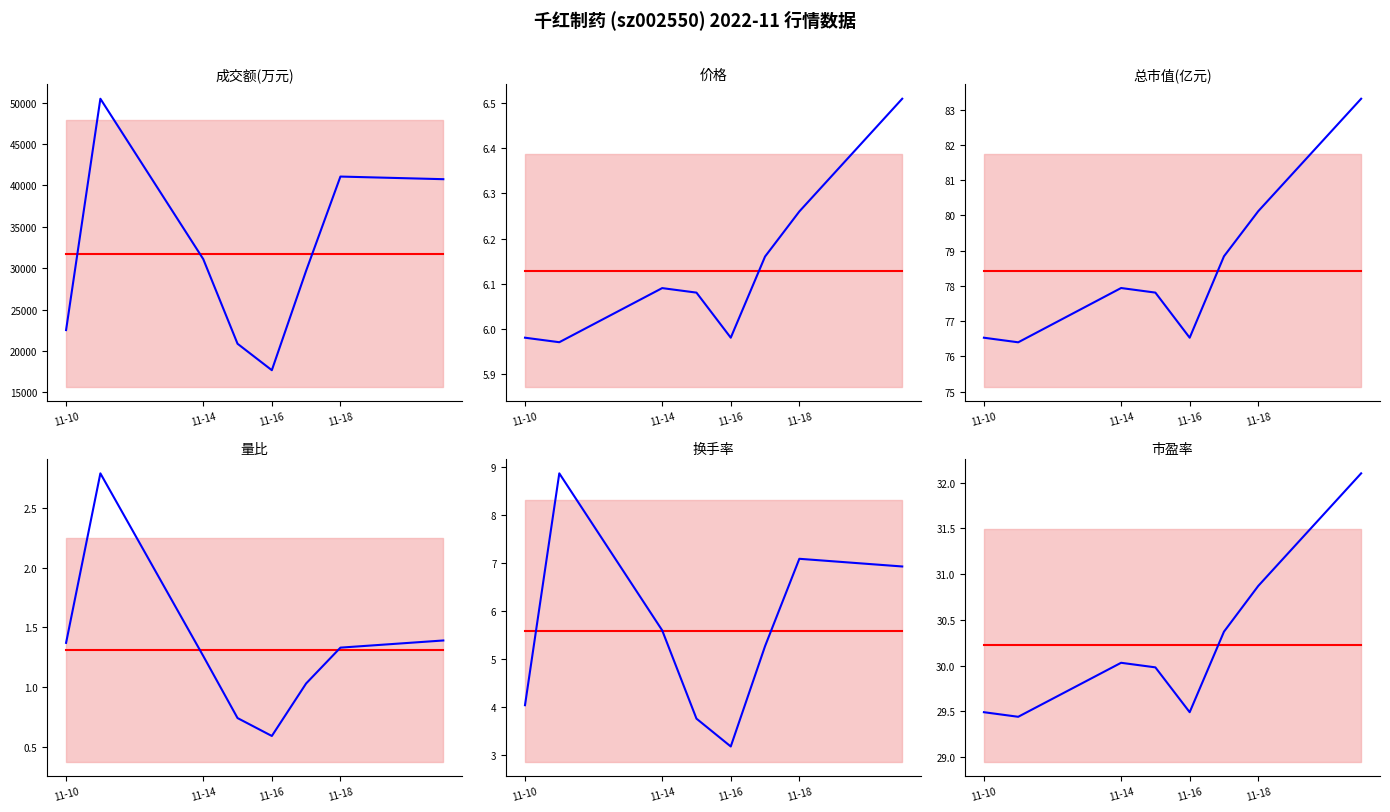

The value of 量比 at 2022-11-11 is 2.8. True or false?

True